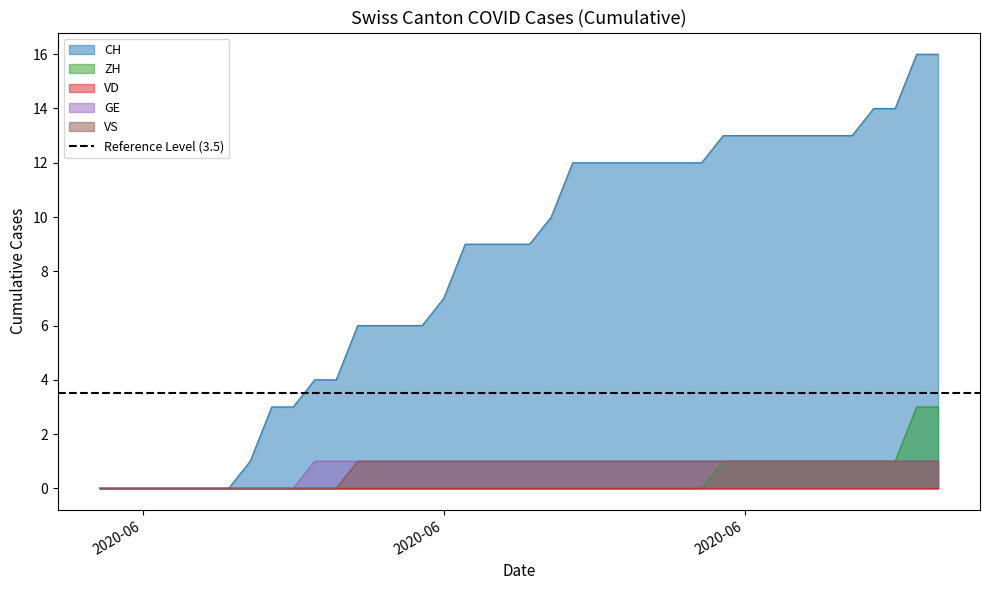

True or false: VS and GE intersect in this chart.

False